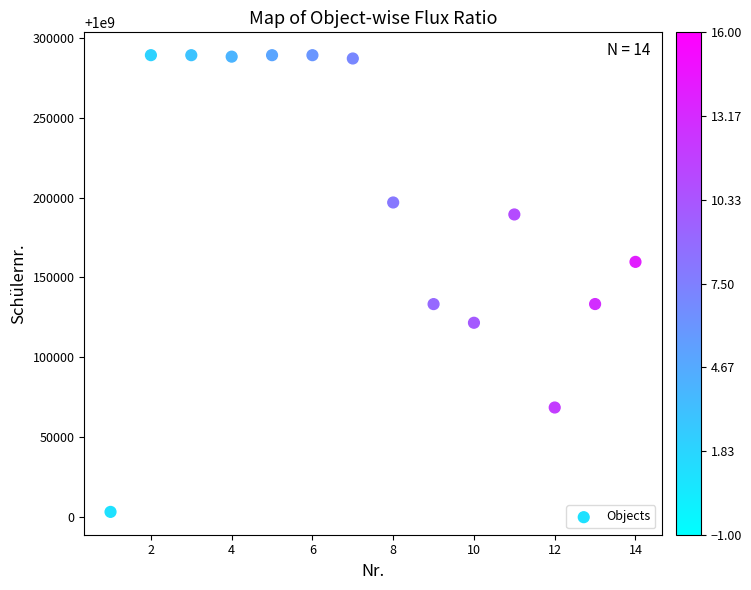

What is the range of Y values (max minus min)?

286338